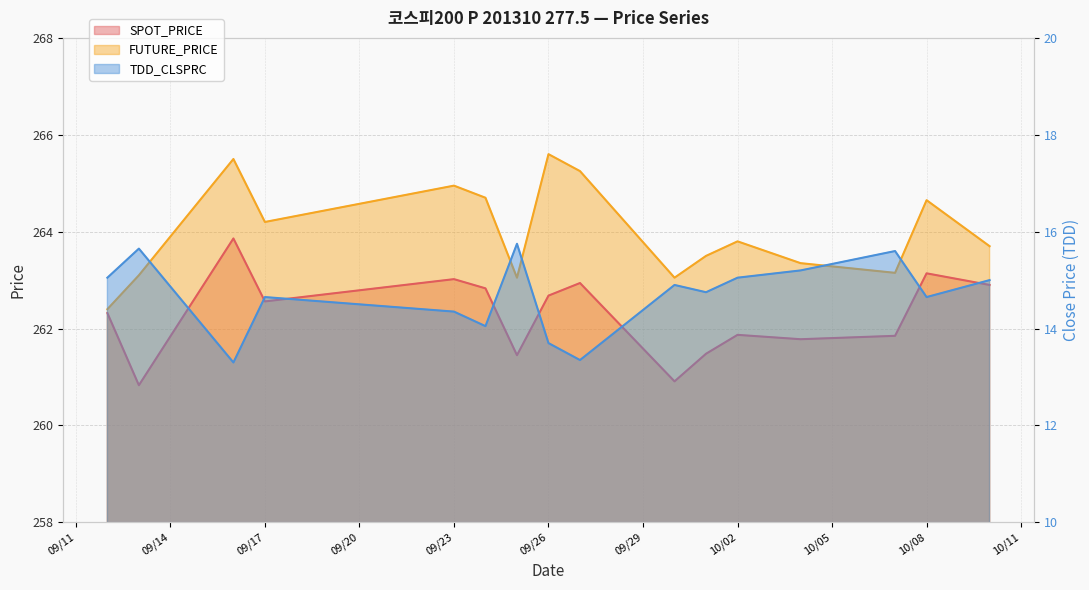

Where does the SPOT_PRICE series first go above 262?

2013-09-12